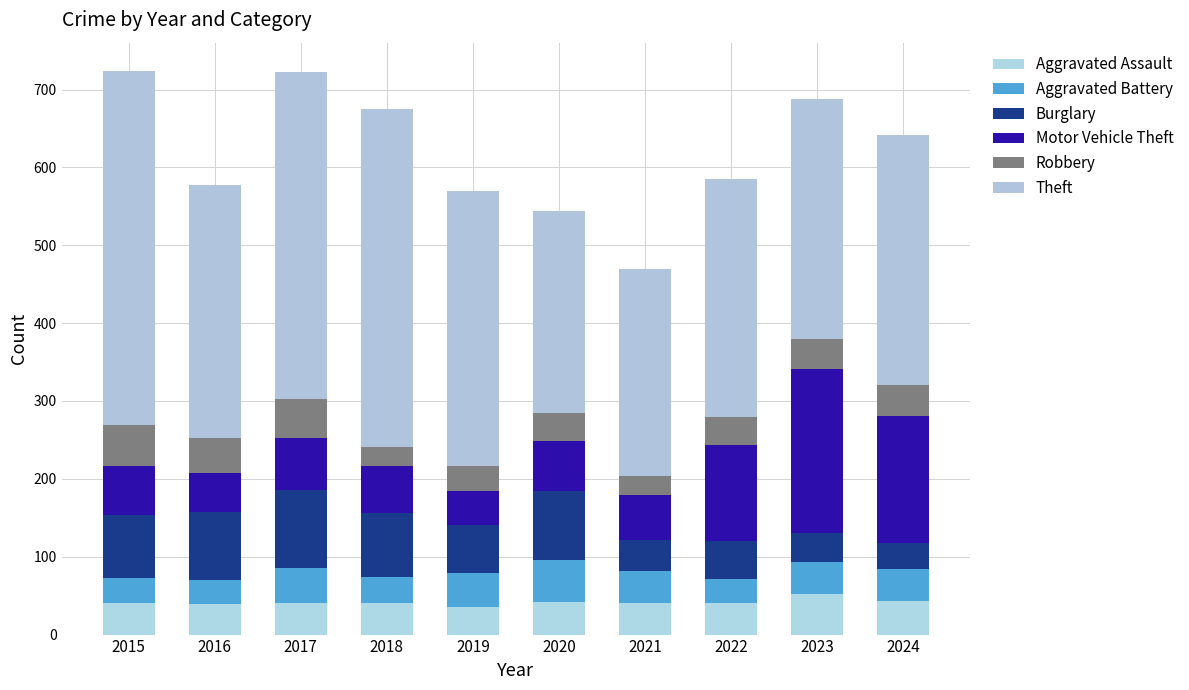

At which label does Aggravated Assault reach its peak?

2023